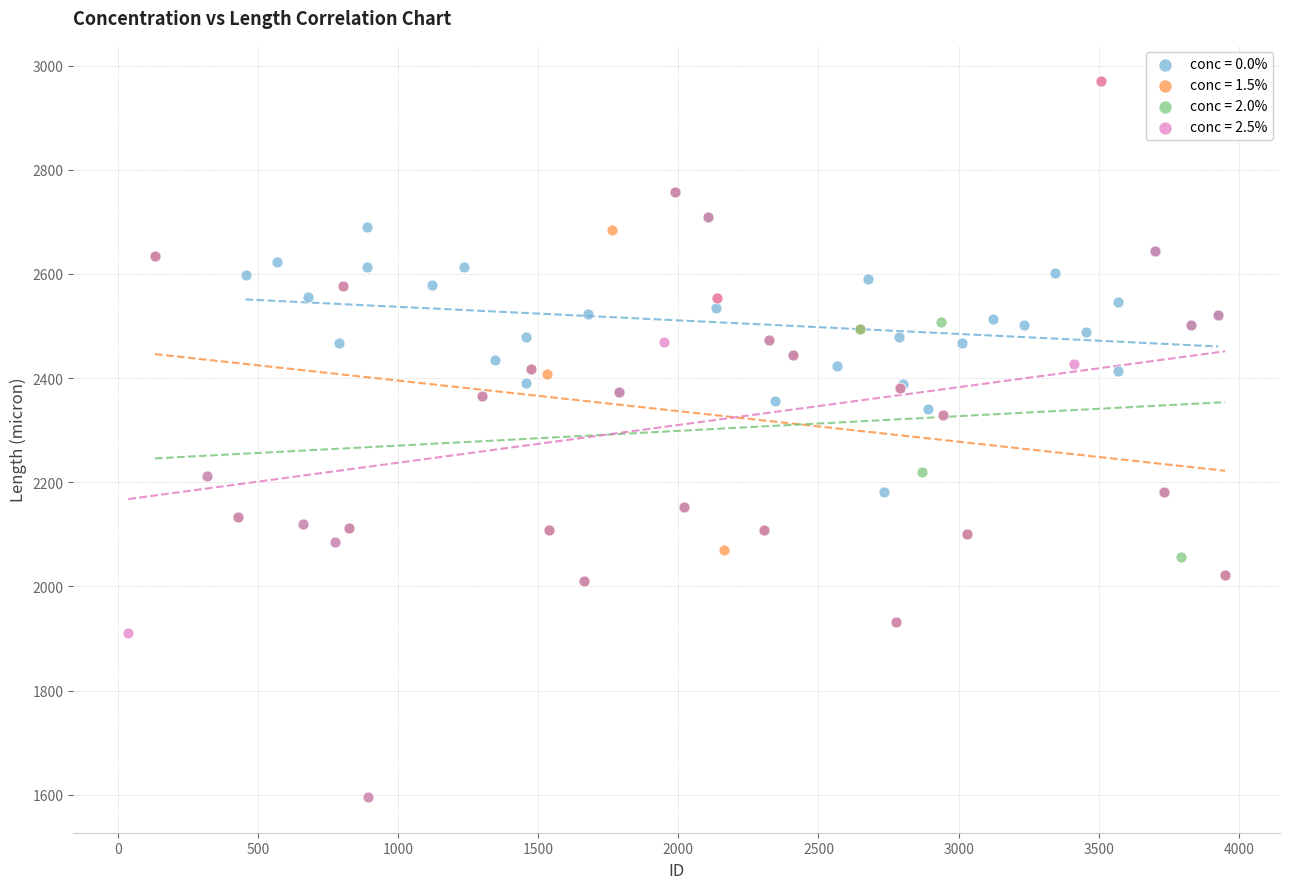

Which series has the widest spread of Y values?

conc = 2.5%